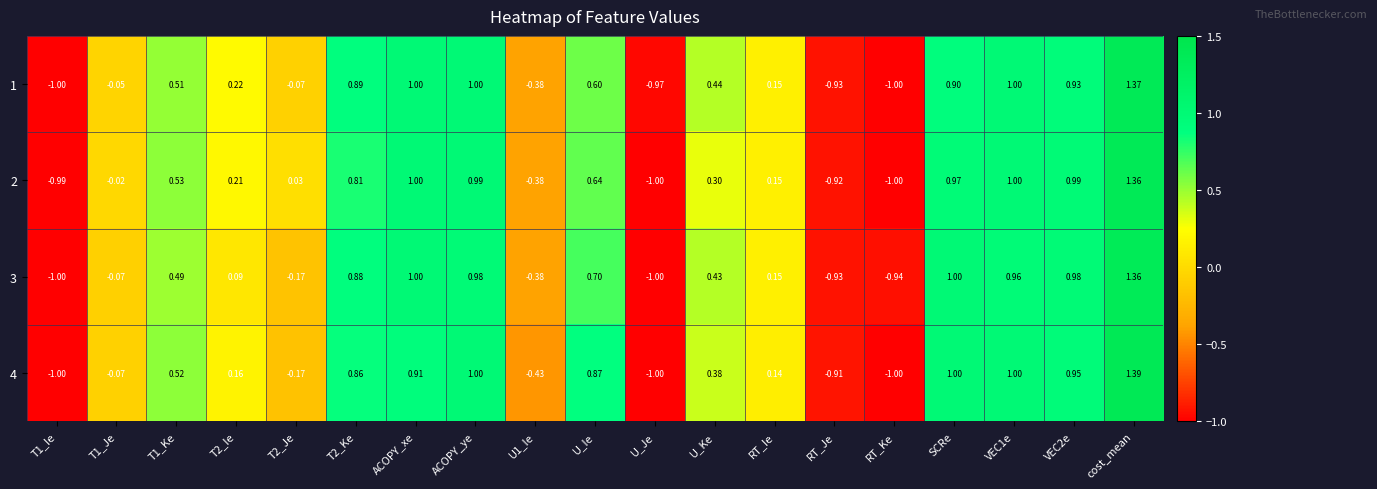

At which category is the sum across all series the highest?

cost_mean